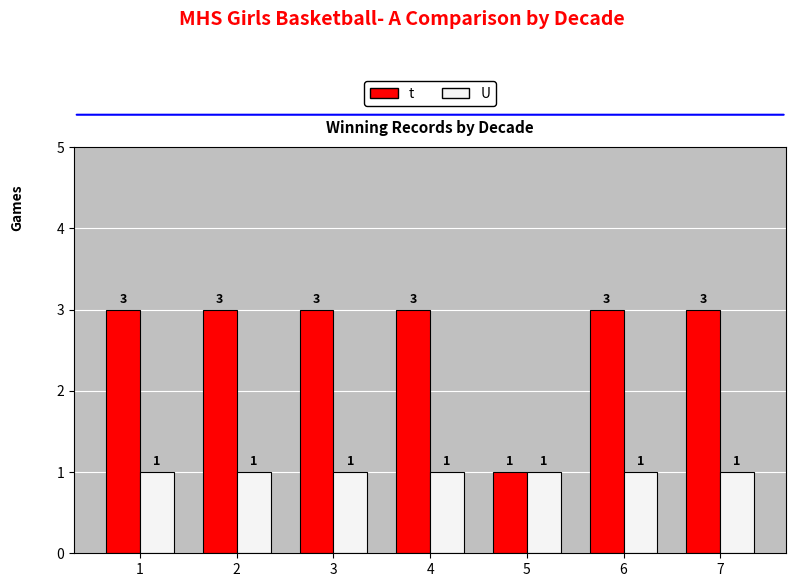

What is the maximum value for U?

1